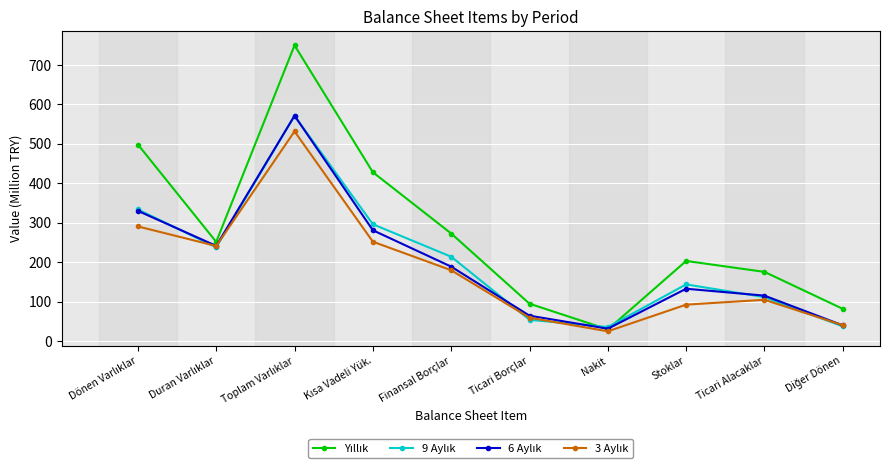

What is the maximum value shown in the chart?

749.1